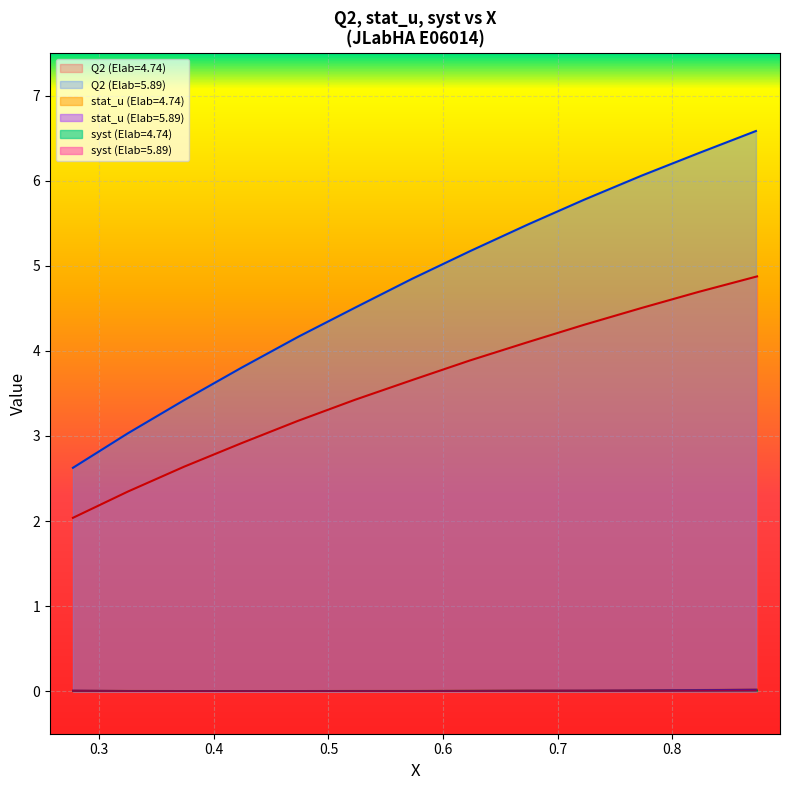

Where is the first local maximum for Q2?

0.874